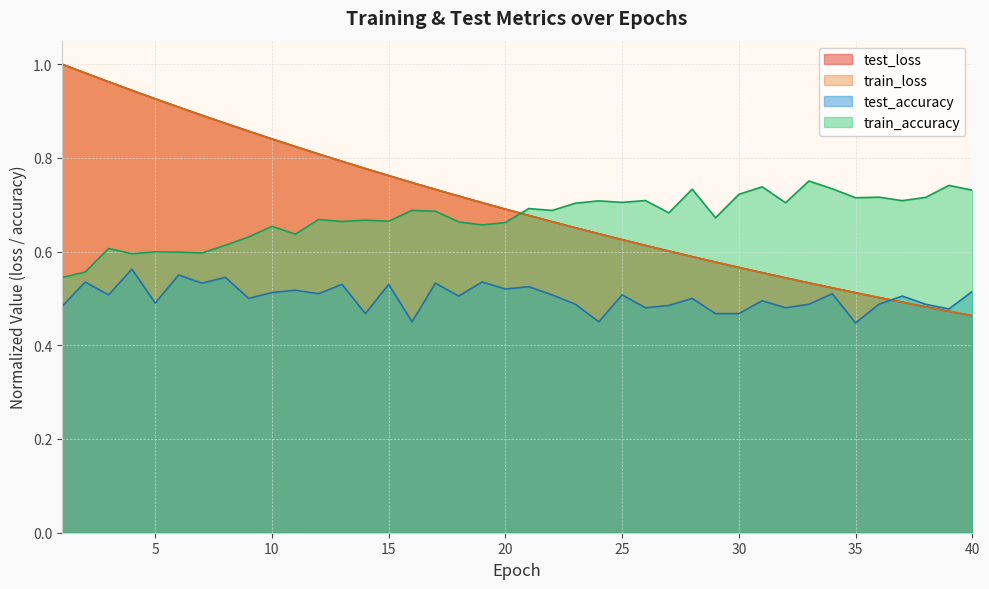

True or false: test_accuracy and train_accuracy intersect in this chart.

False